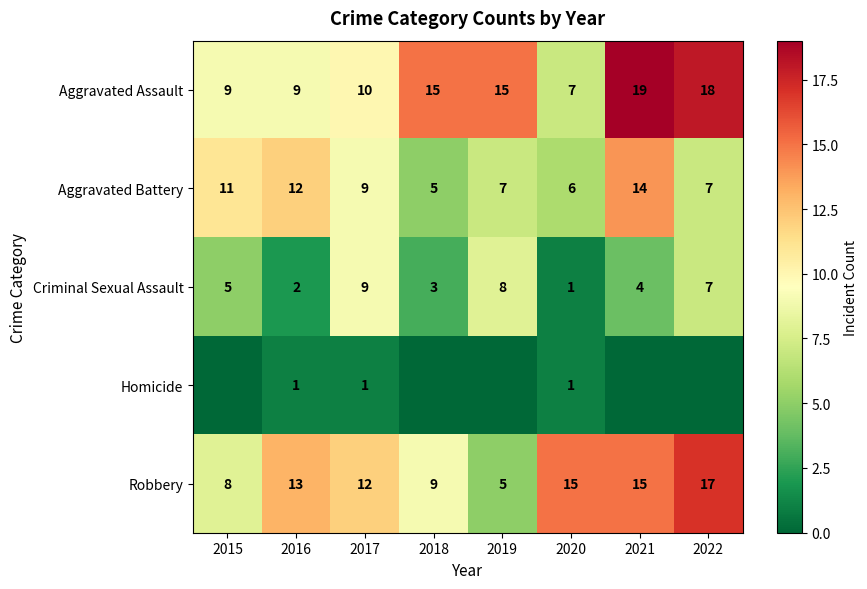

What is the difference between the highest and lowest values at 2016?

12